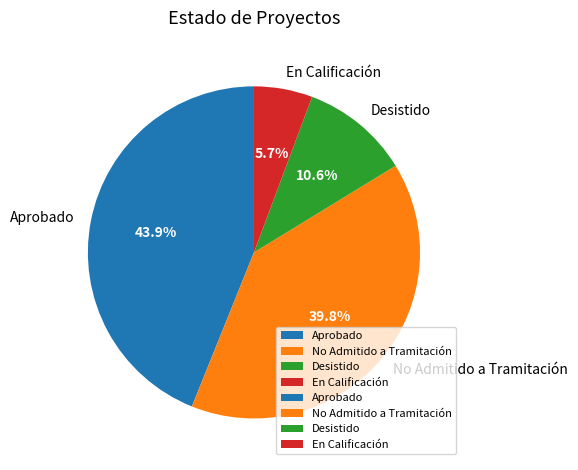

Does any single category account for the majority?

No